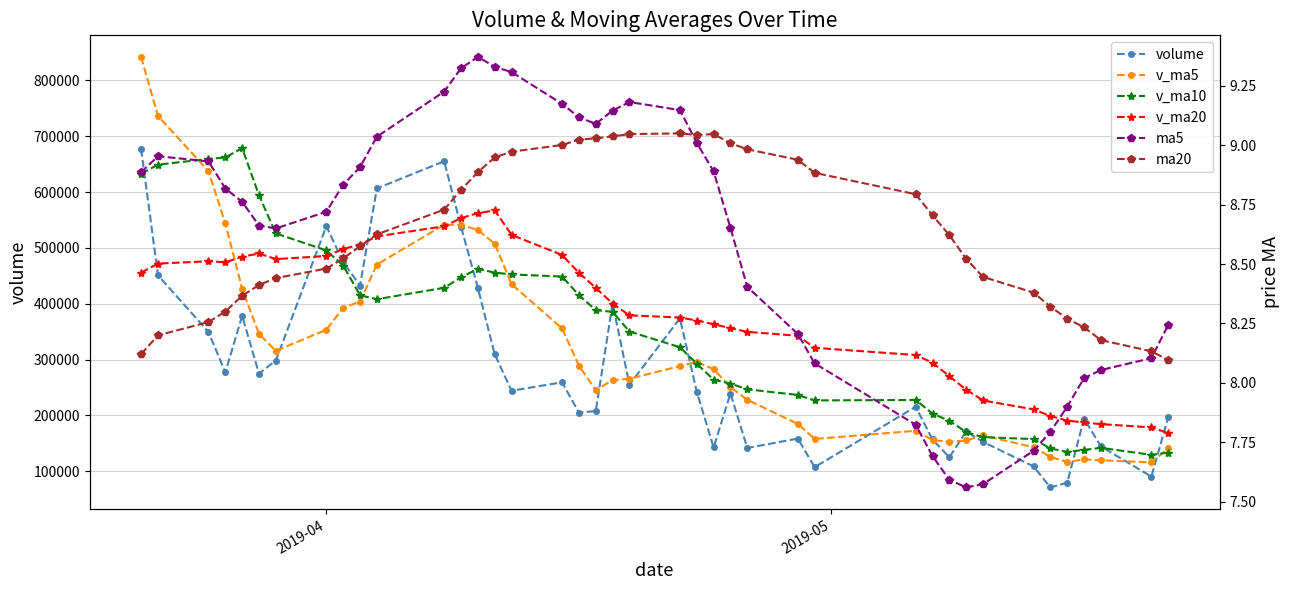

Is this an area chart (filled region under the line)?

No